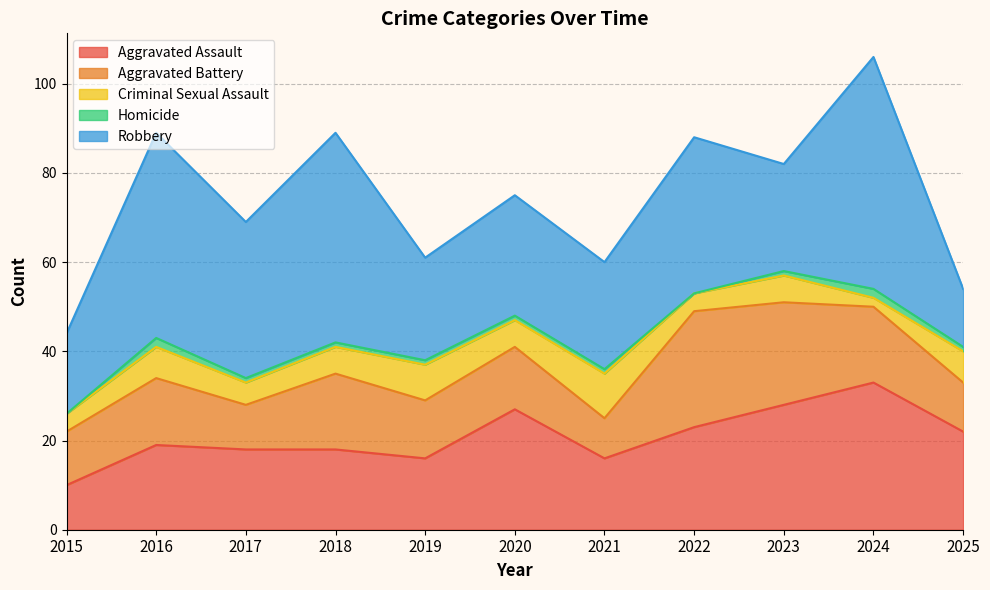

Where does the Aggravated Battery series first go above 14?

2016